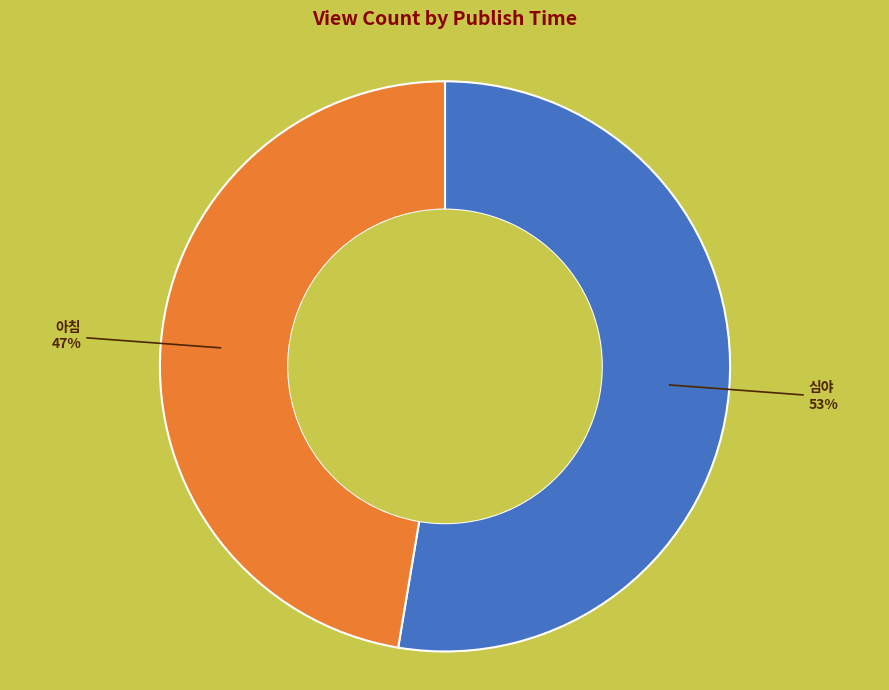

Is there a majority slice in this chart?

Yes